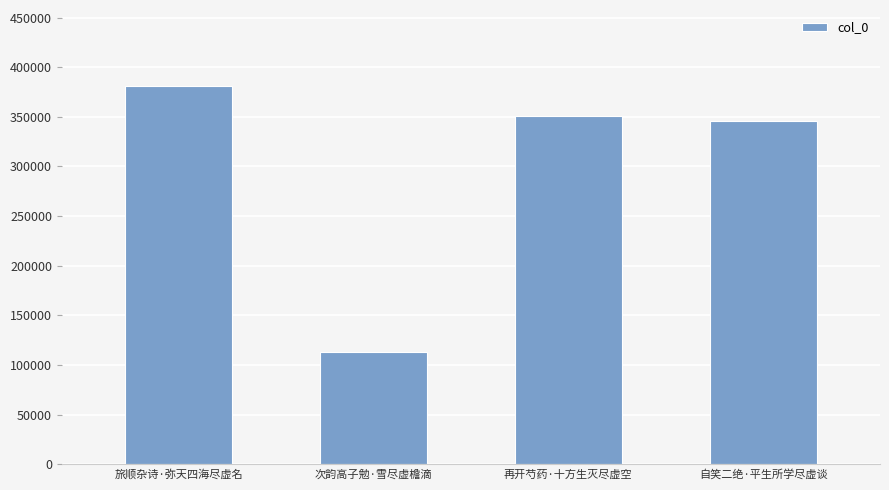

True or false: the data shows 243425 at 旅顺杂诗·弥天四海尽虚名.

False